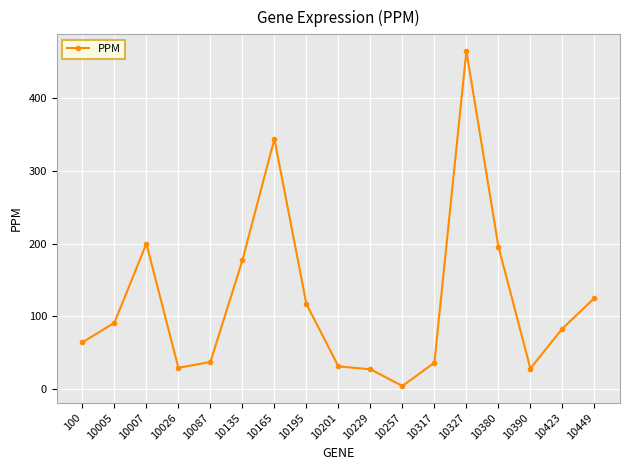

Is this an area chart (filled region under the line)?

No